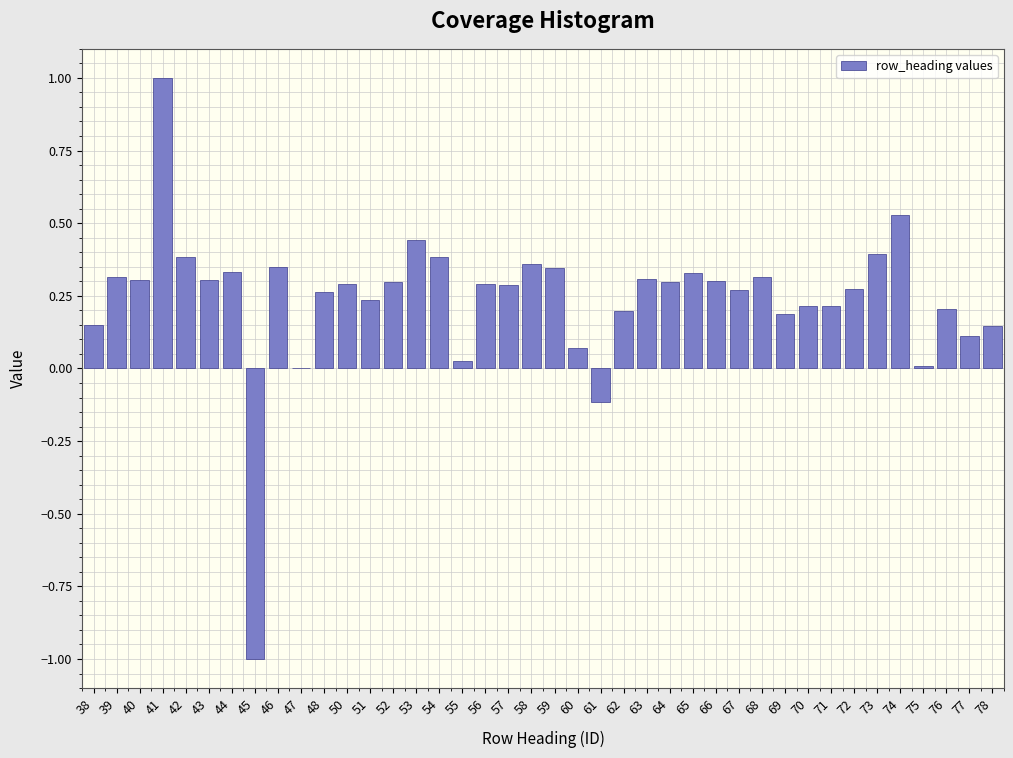

Between 51 and 61, which is larger?

51